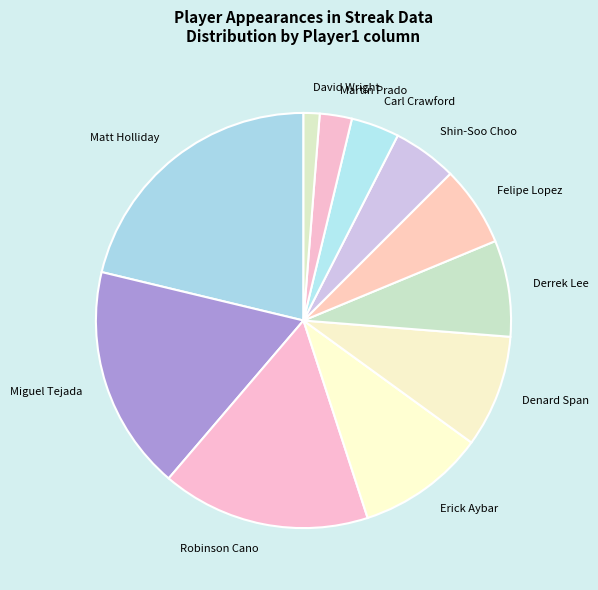

The Robinson Cano slice represents 2% of the pie. True or false?

False